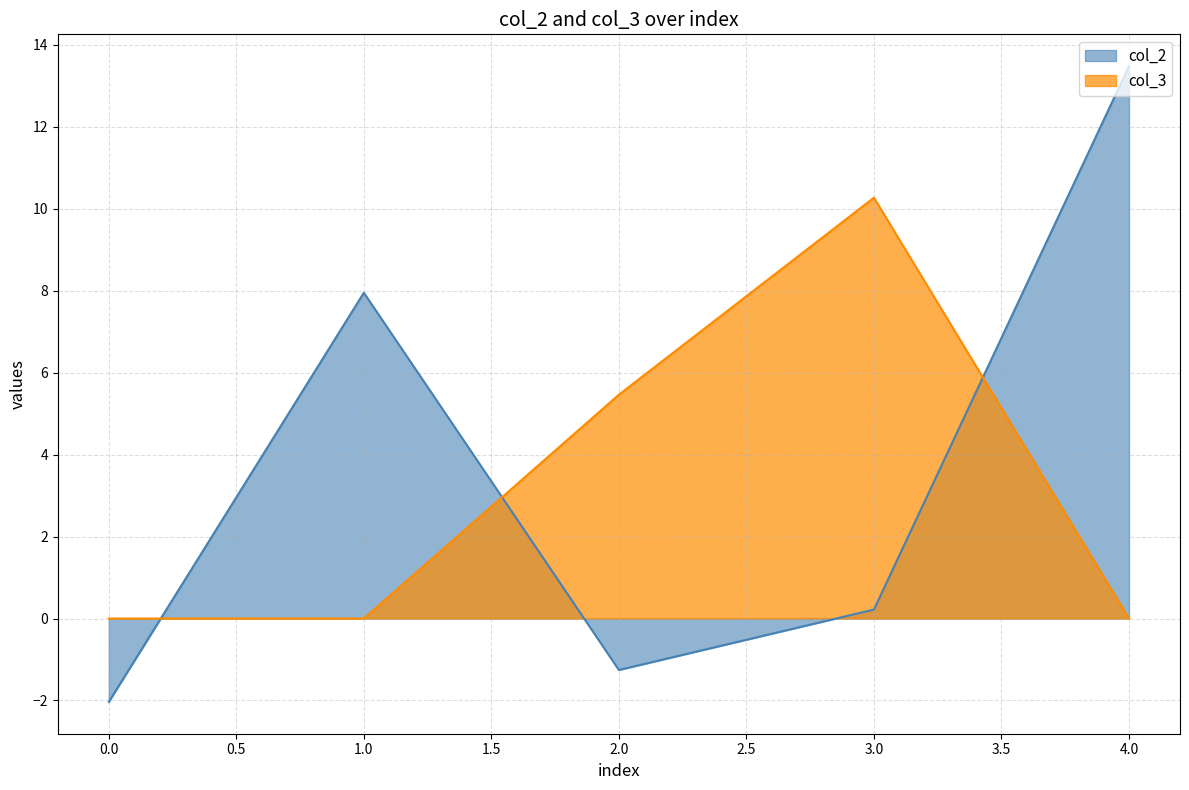

How many negative values does the col_2 series have?

2